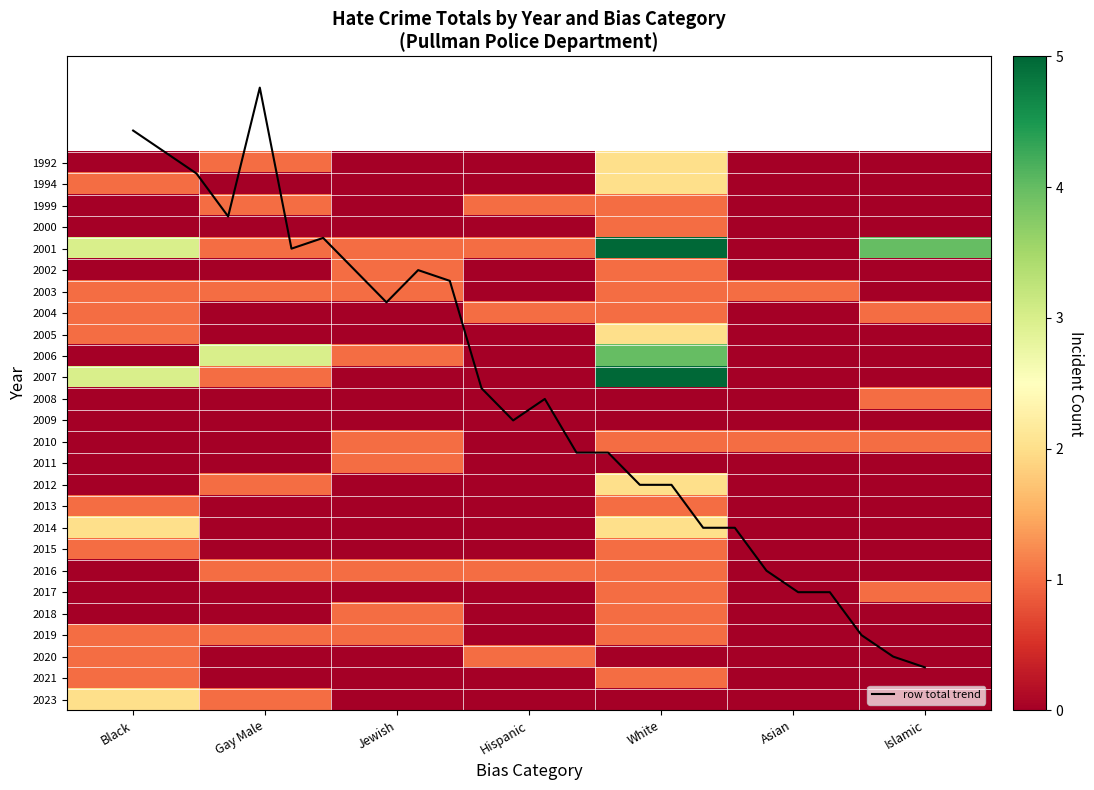

What is the difference between the maximum and minimum values in the 2023 series?

2